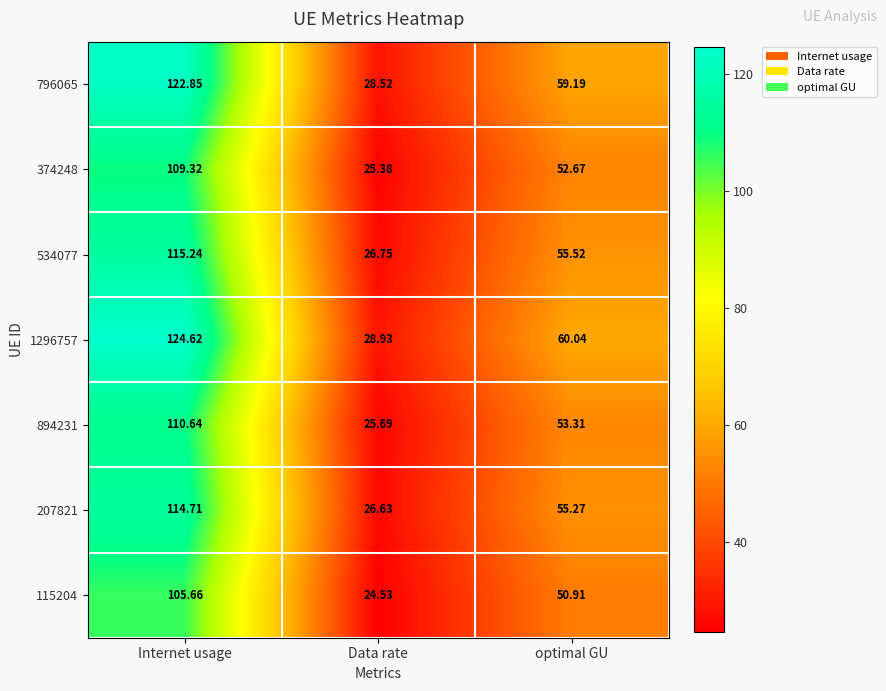

At which label does 115204 reach its minimum?

Data rate